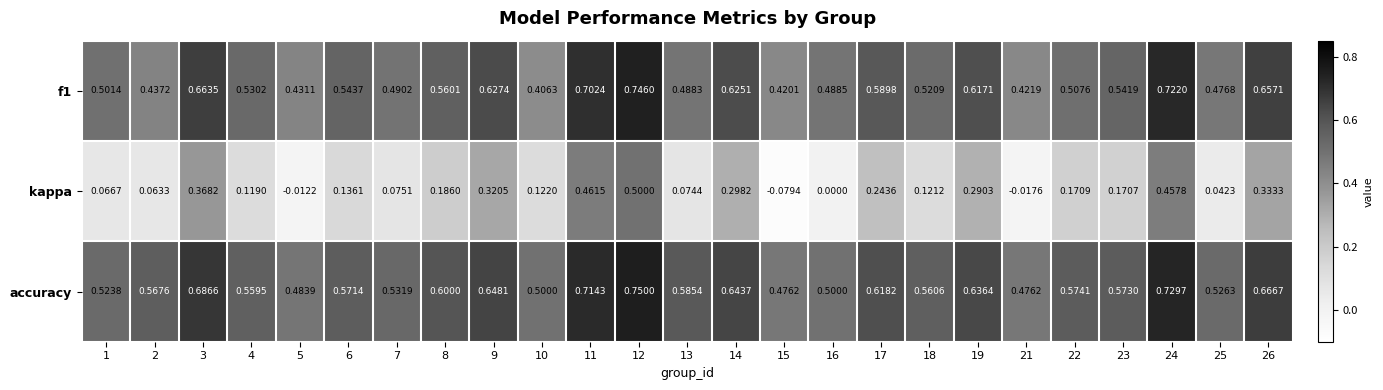

Is the value of kappa at 14 greater than the value of accuracy at 11?

No